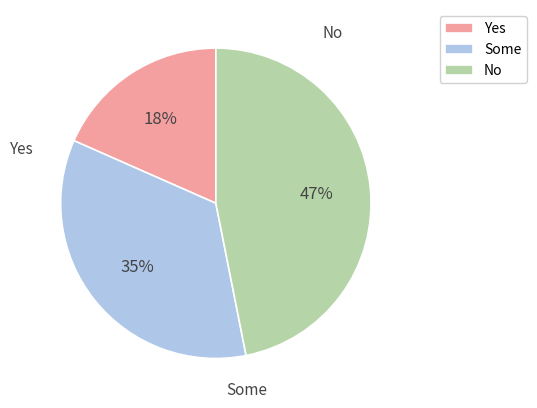

Is there any slice that represents more than half of the pie?

No